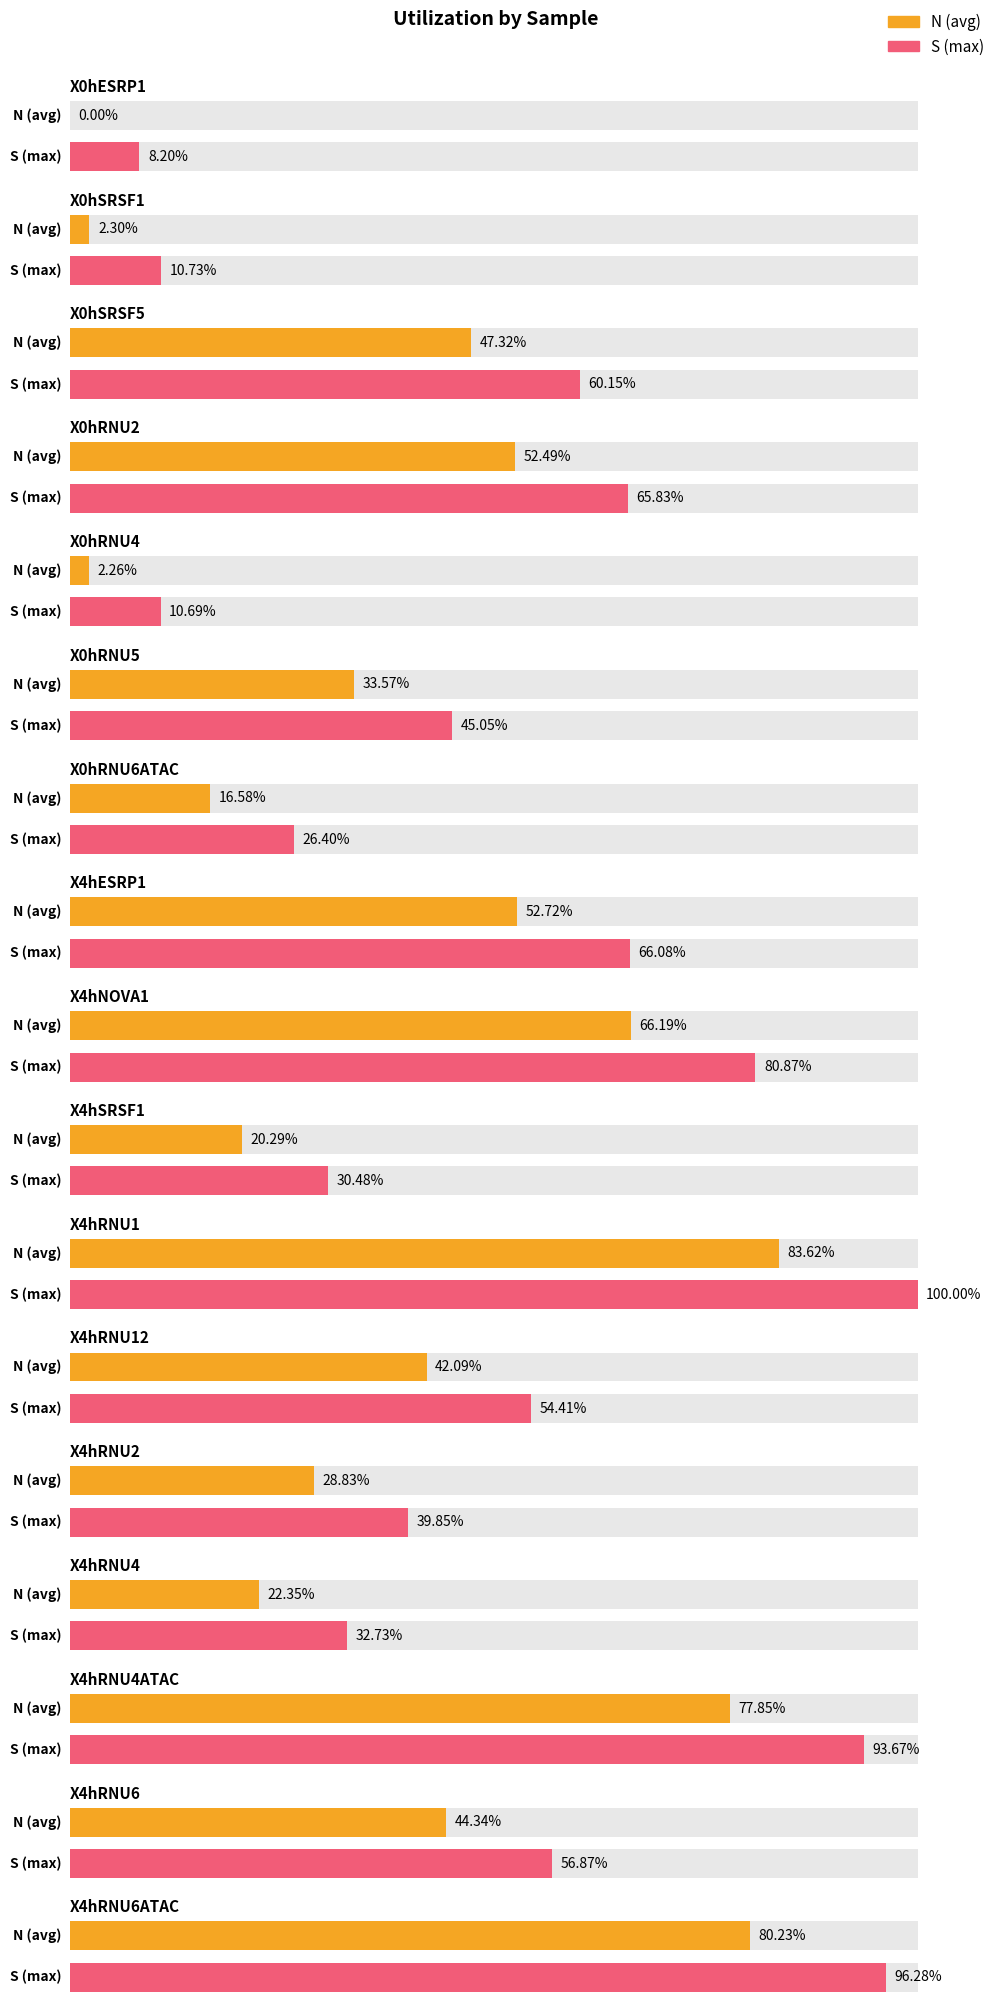

At which label does N (avg) first exceed 42?

X0hSRSF5